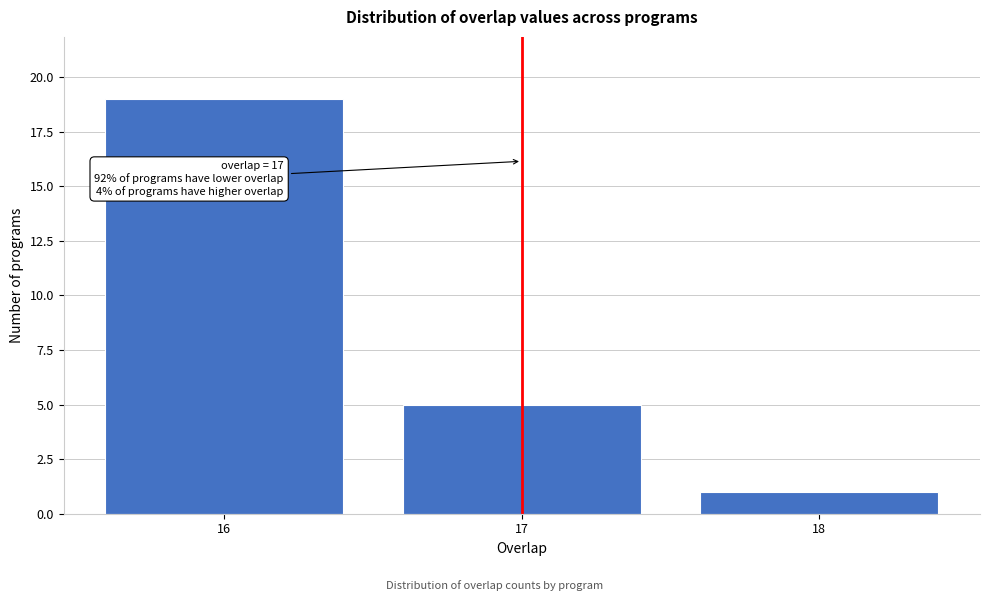

Reading left to right, list all the values displayed in this chart.

19	5	1